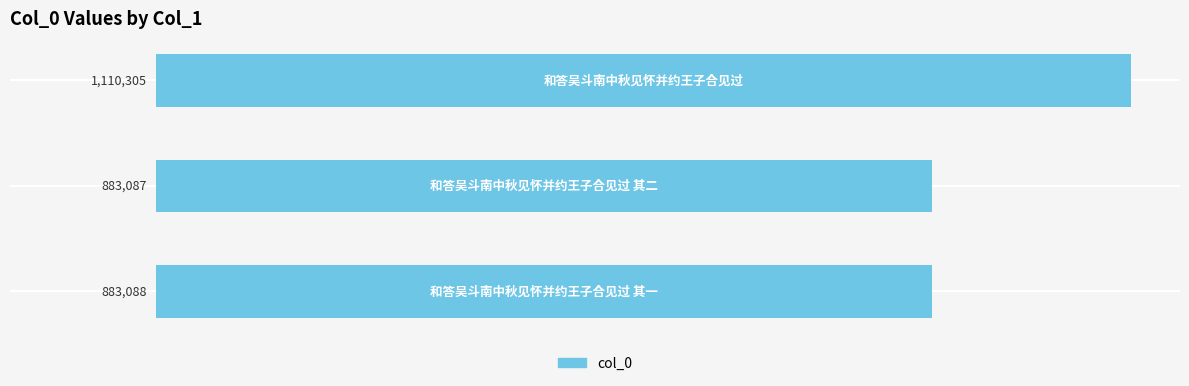

What is the average value?

958827